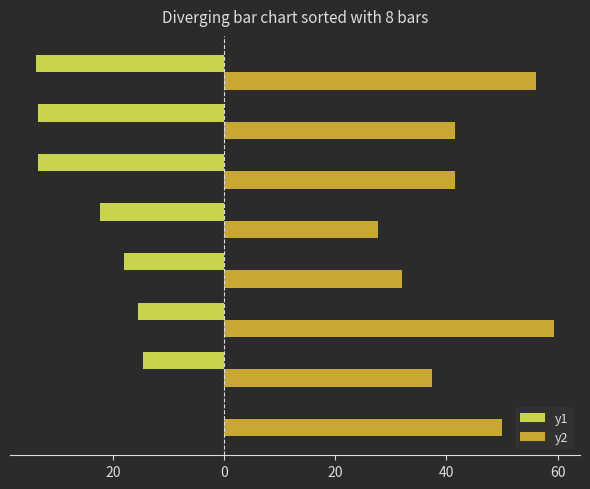

What are all the series names shown in the legend?

y1, y2